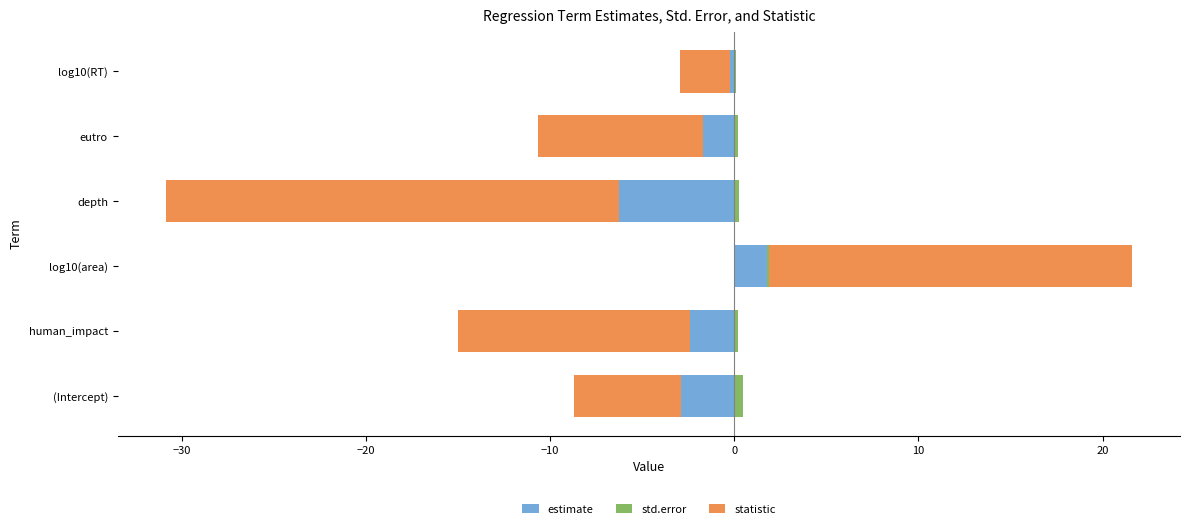

Which series has the largest total across all categories?

statistic